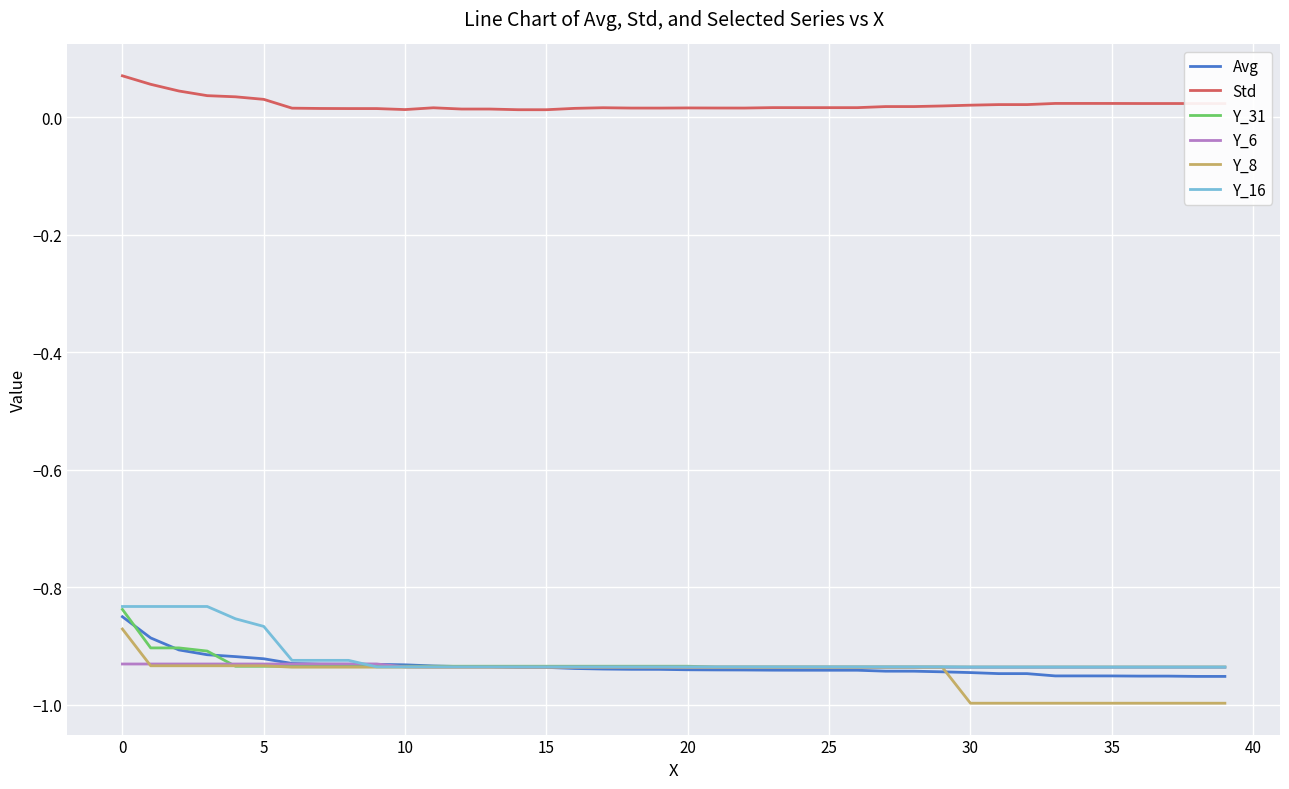

Which series has the largest total across all categories?

Std